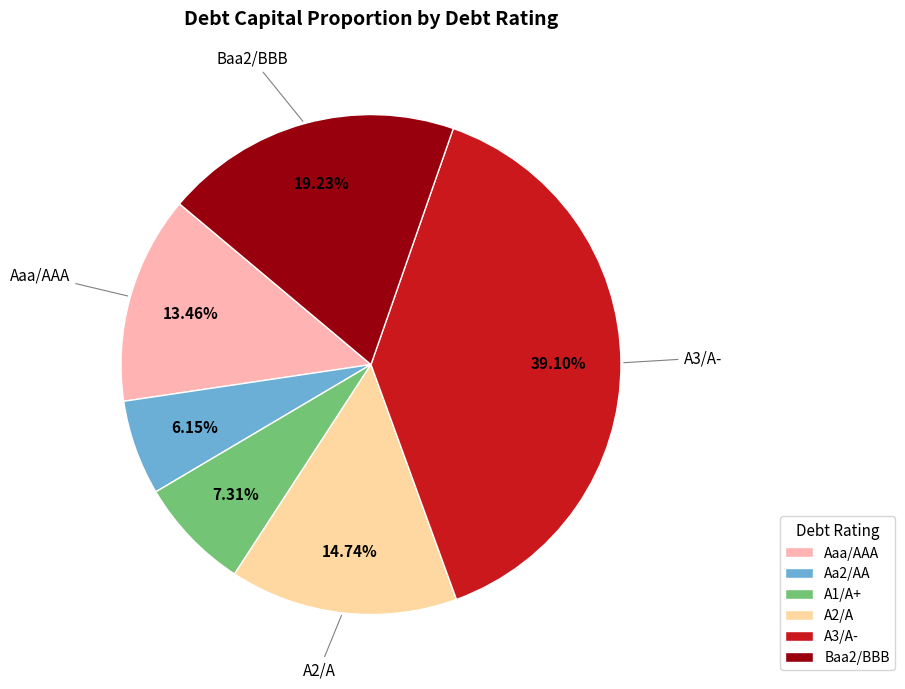

Does any single category account for the majority?

No